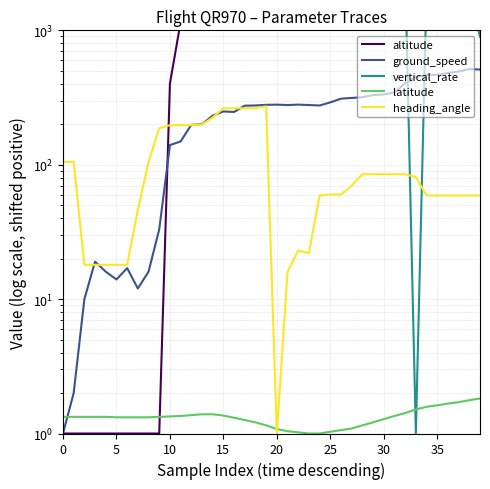

How many distinct data groups are displayed?

5